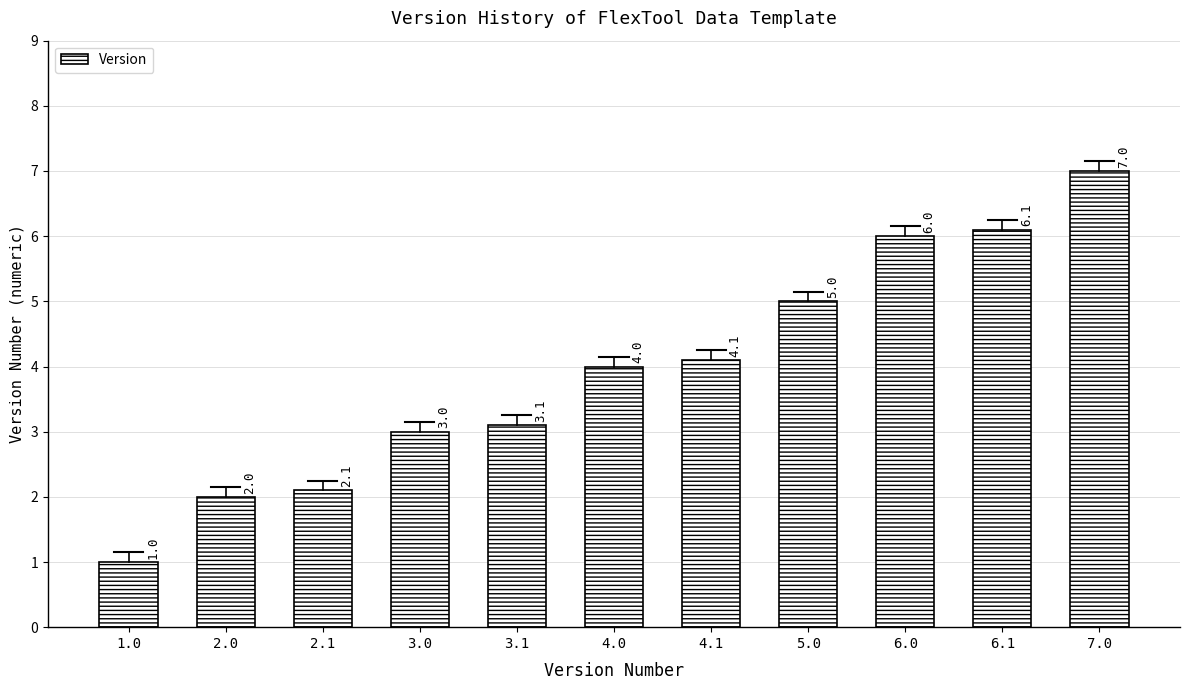

How many data points are less than 4?

5